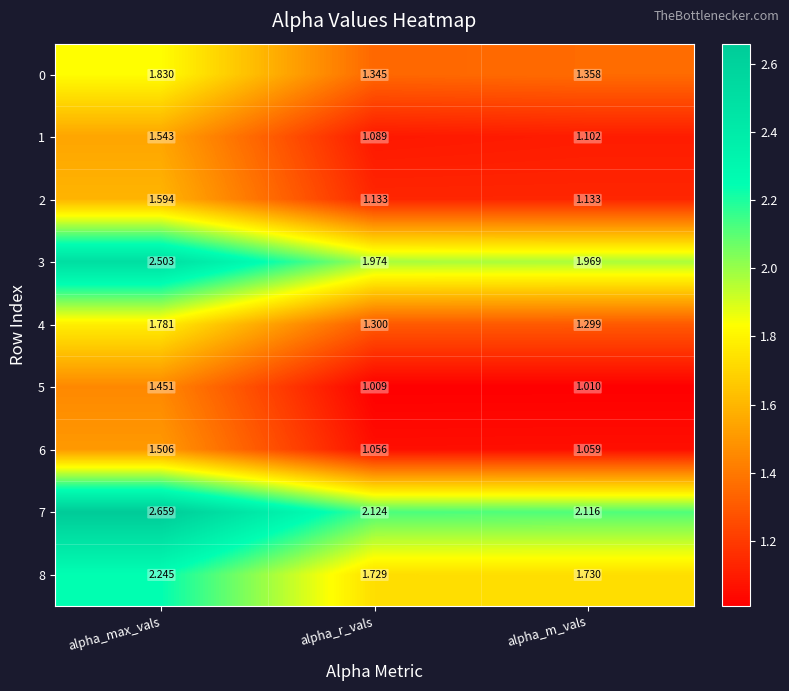

What is the sum of the 1 values at alpha_m_vals and alpha_r_vals?

2.2